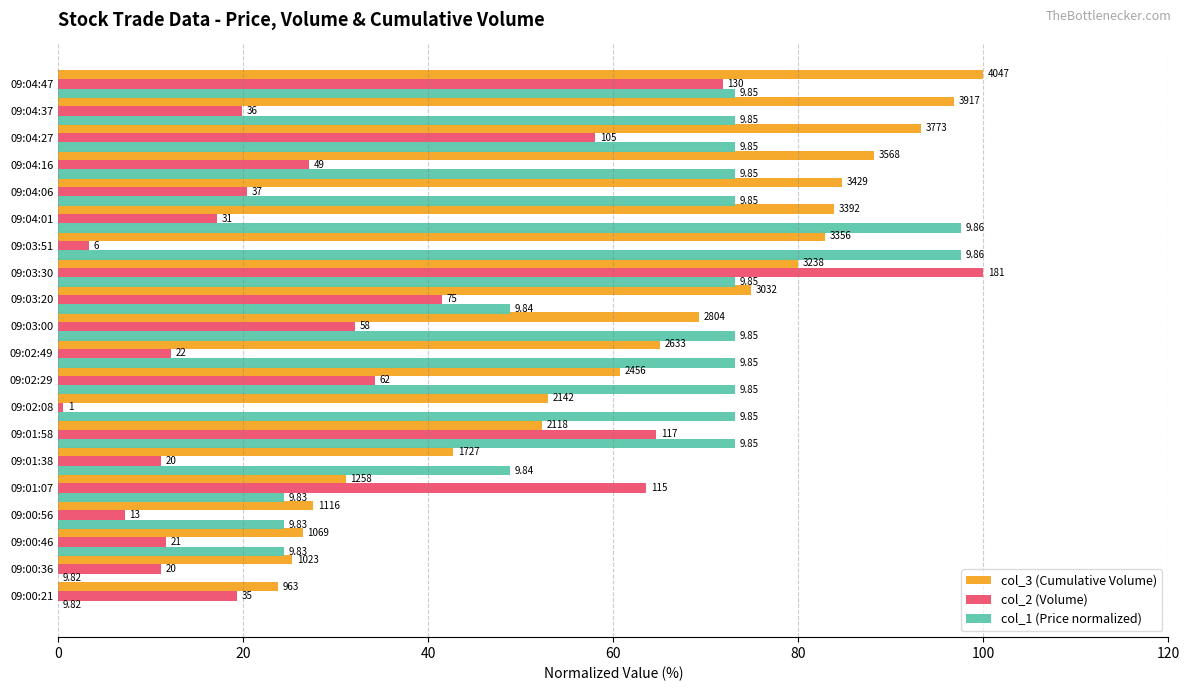

What position from the right is 09:00:36?

19